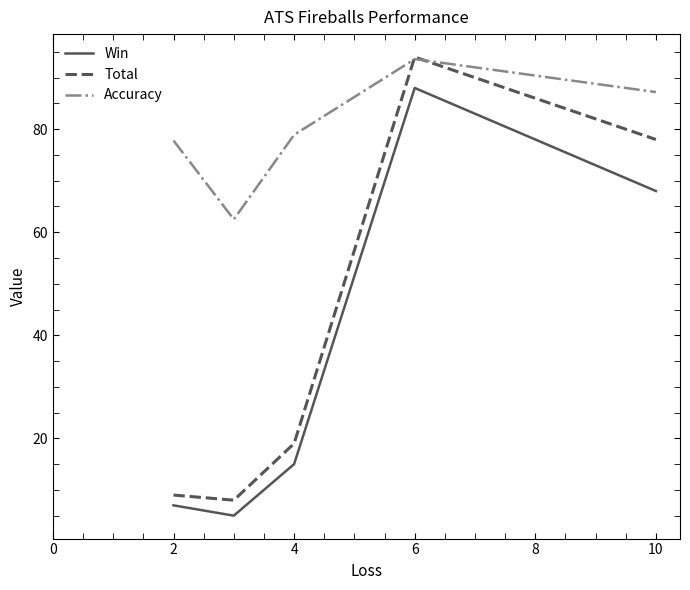

Which series has the largest range (max minus min)?

Total